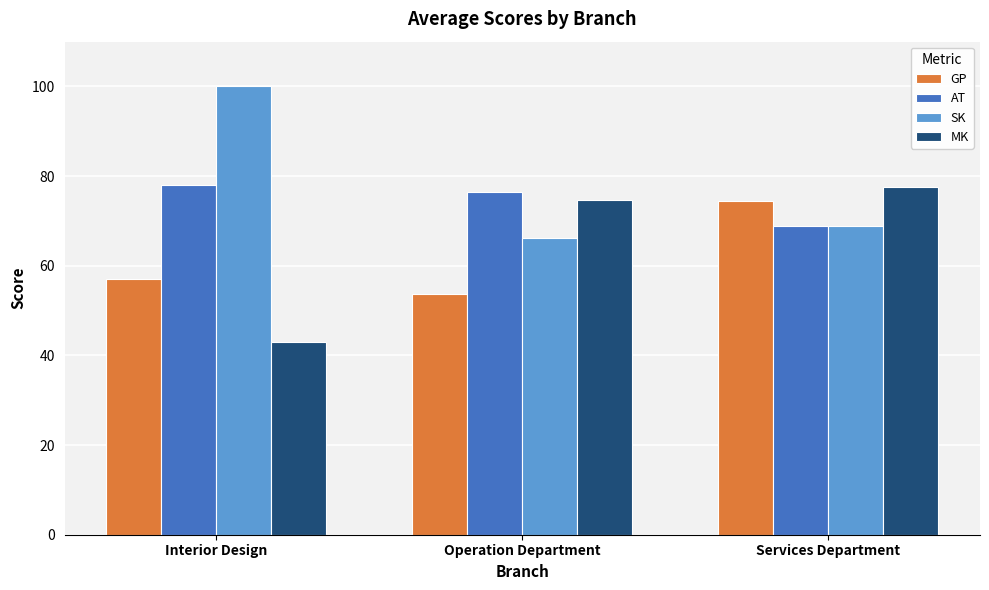

Which series has the largest total across all categories?

SK